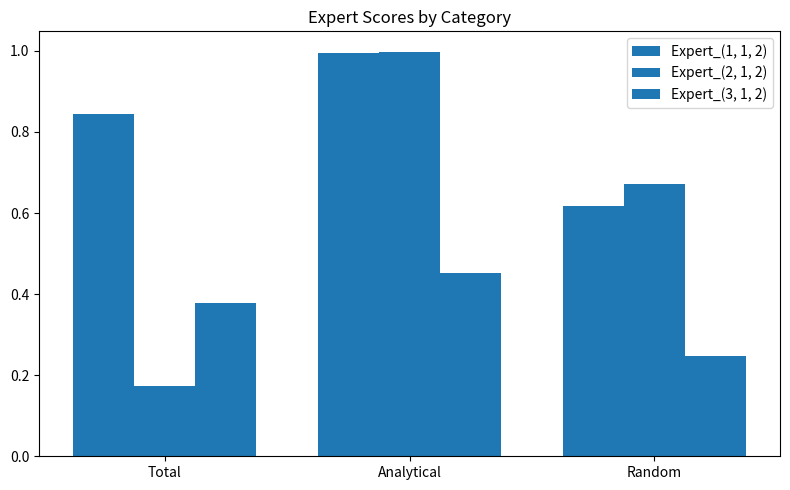

How many distinct data groups are displayed?

3